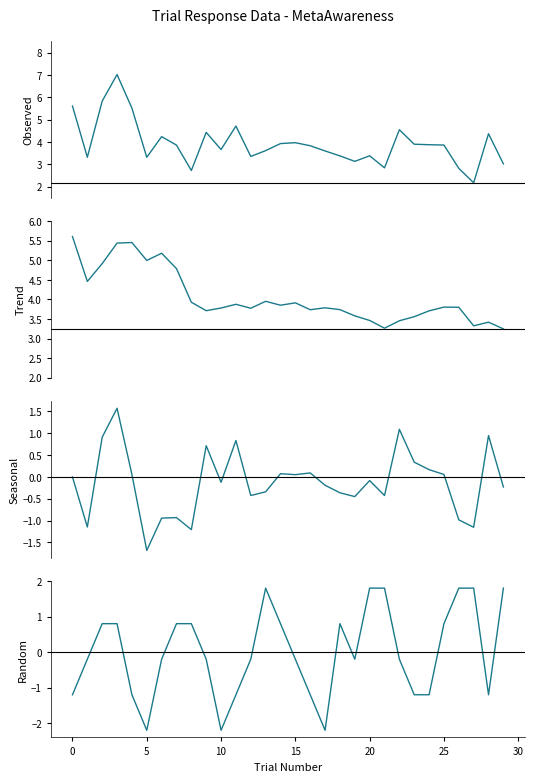

In seasonal, how many points are lower than both neighbors (excluding endpoints)?

9